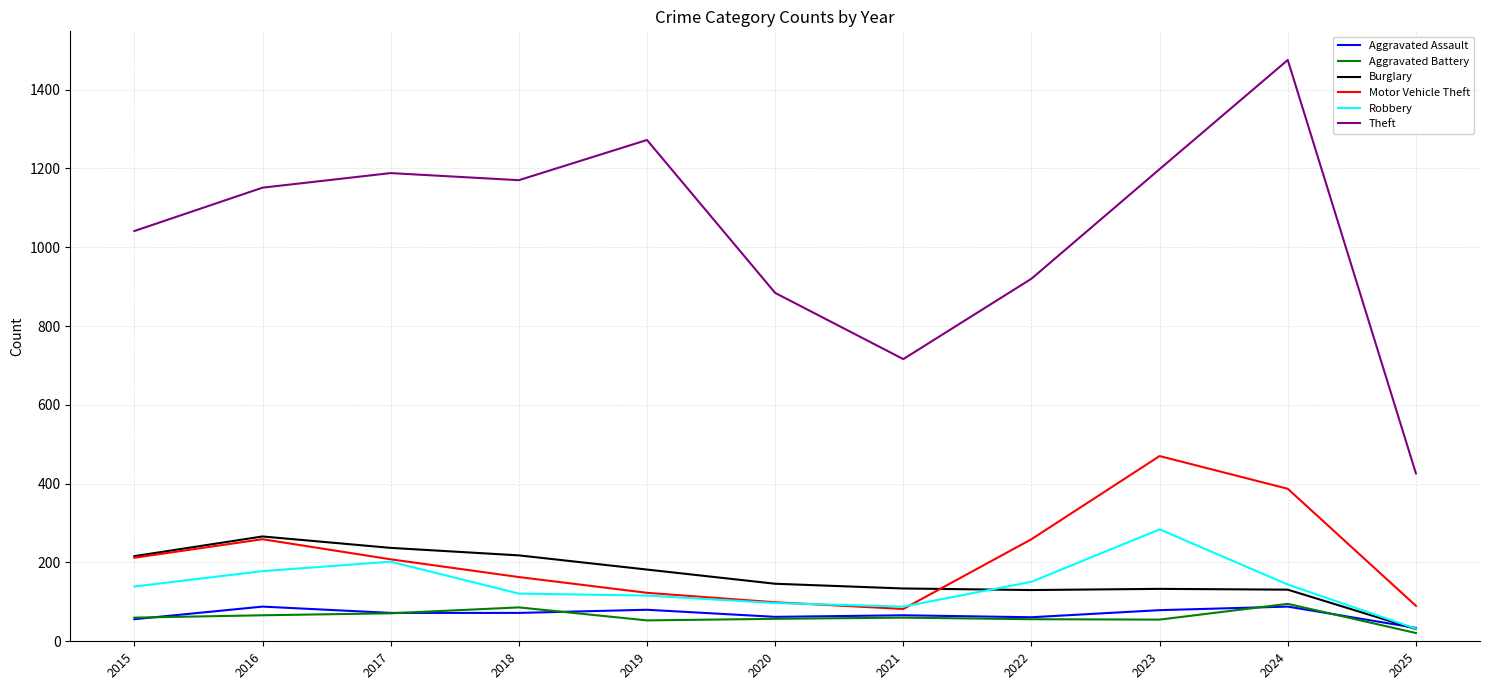

Which category has the highest value across all series?

2024